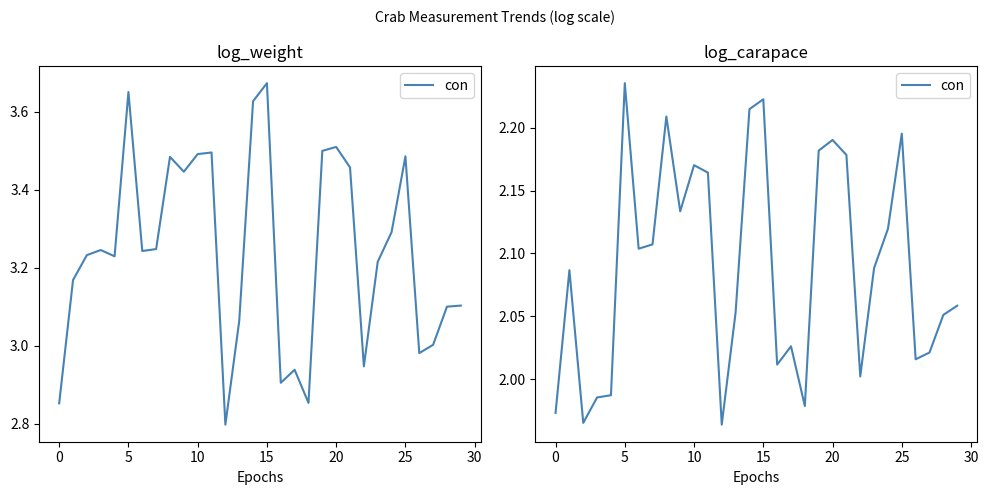

How many data points are above 2?

24